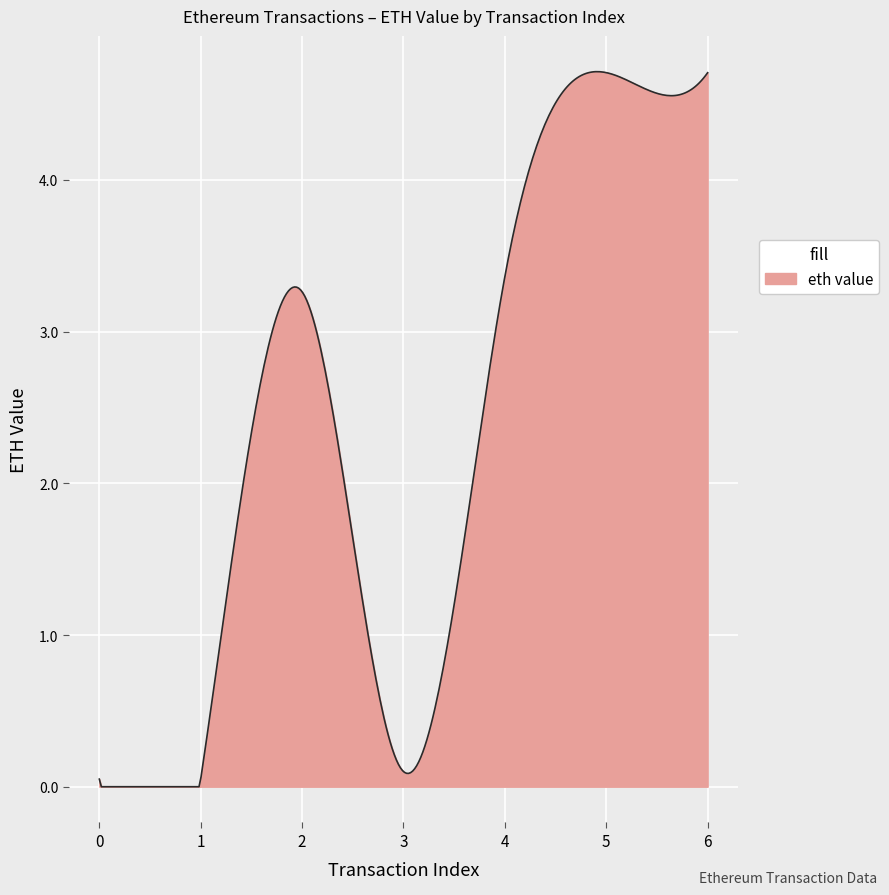

What is the sum of all values?

705.3